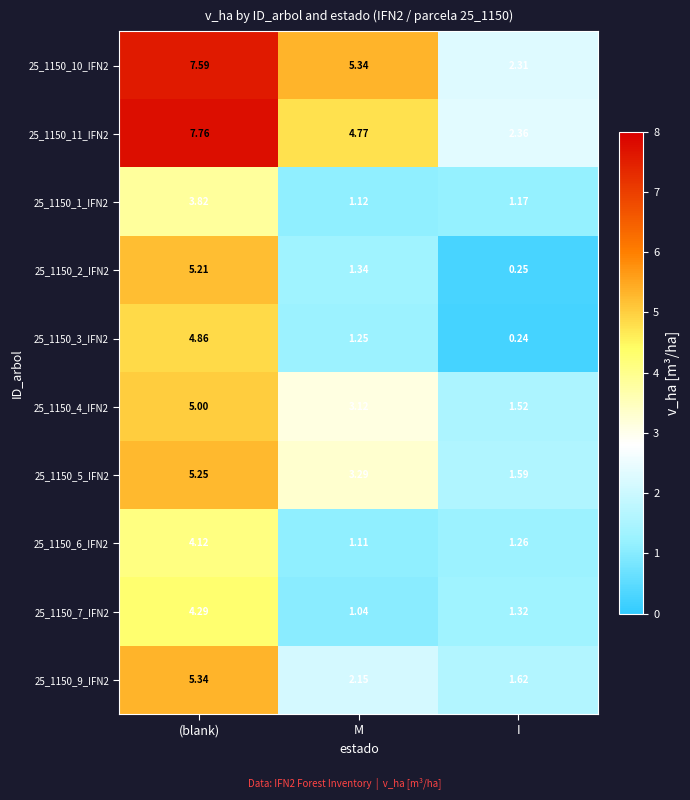

Rank the categories by 25_1150_3_IFN2 value from lowest to highest.

I, M, (blank)